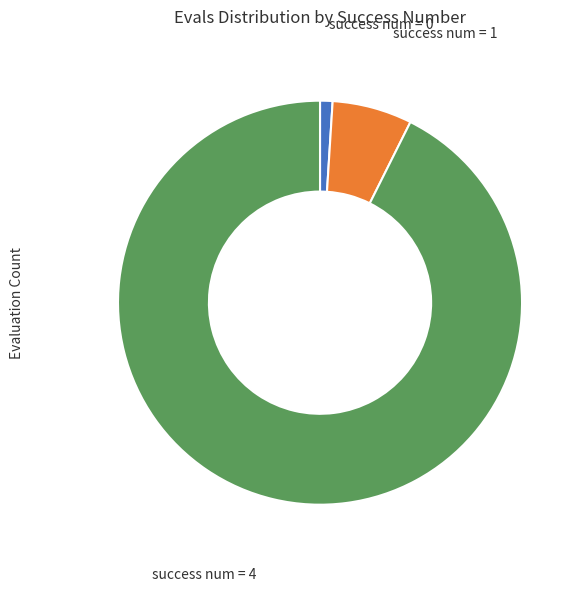

Which slice is the largest?

success num = 4